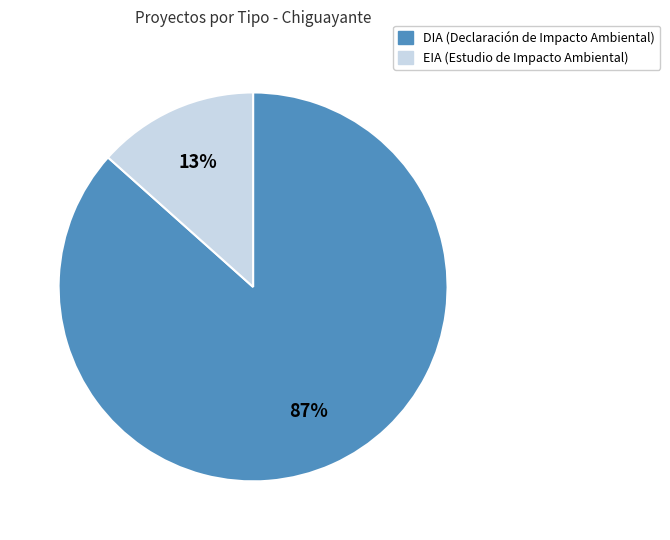

How many segments does this pie chart have?

2